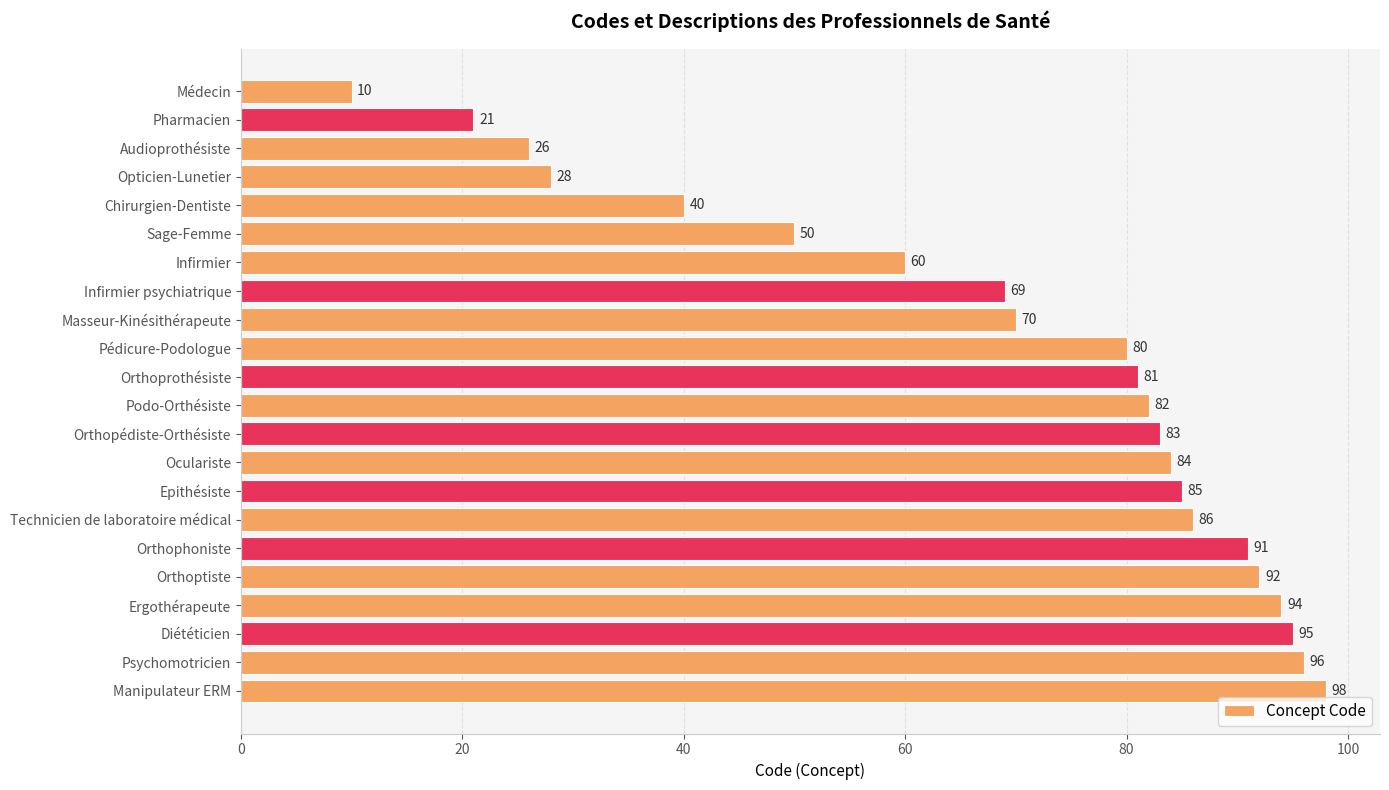

Approximately how many times larger is the value at Orthoptiste compared to Orthopédiste-Orthésiste?

1.1